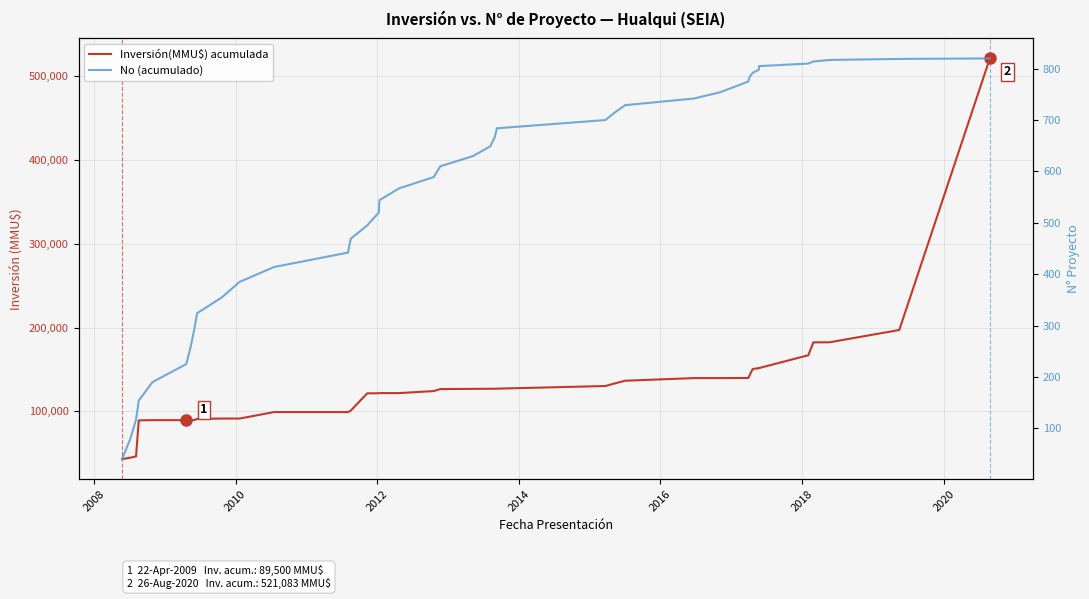

Which series has the largest total across all categories?

Inversión(MMU$) acumulada